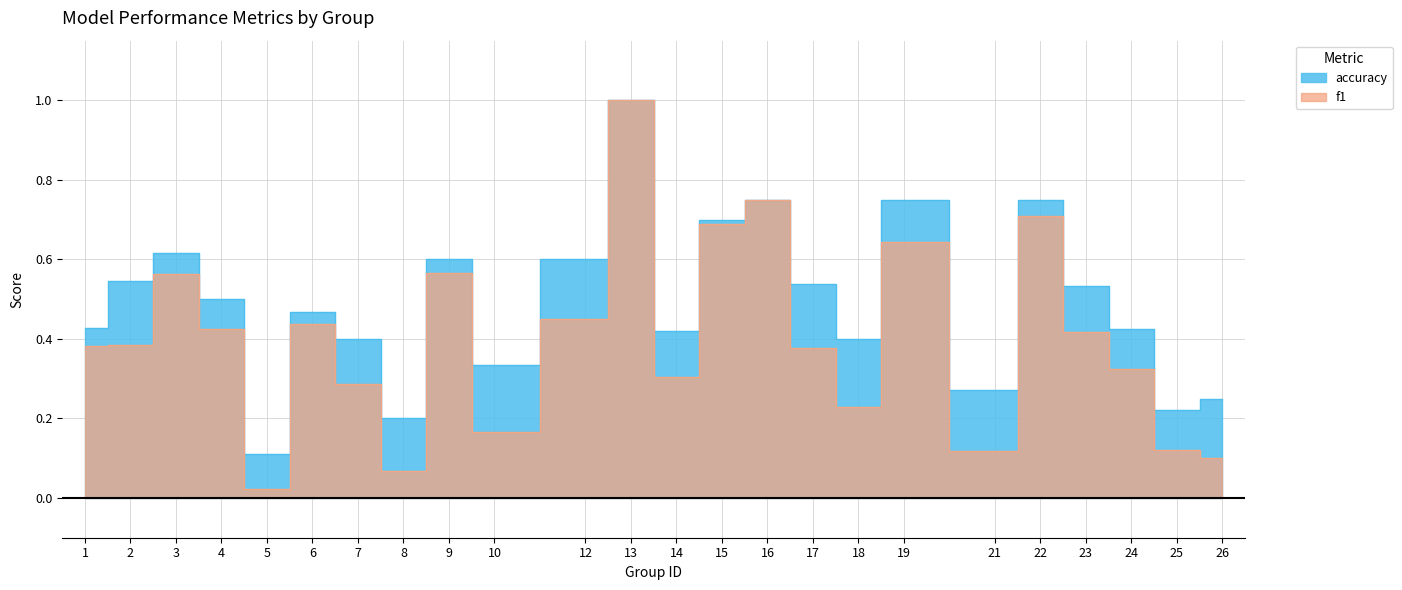

What is the average value of the accuracy series?

0.5